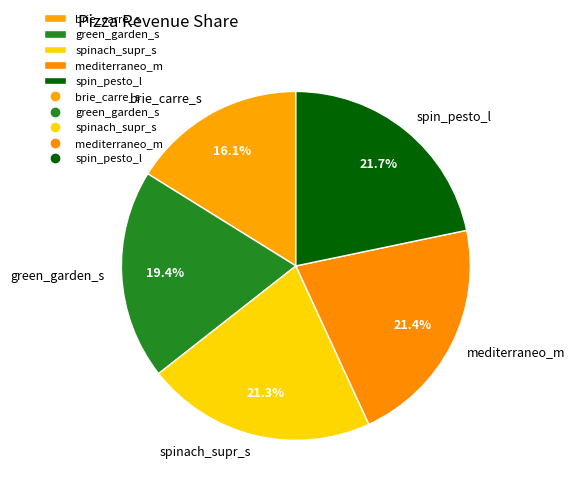

To the nearest percent, what is the average slice percentage?

20%